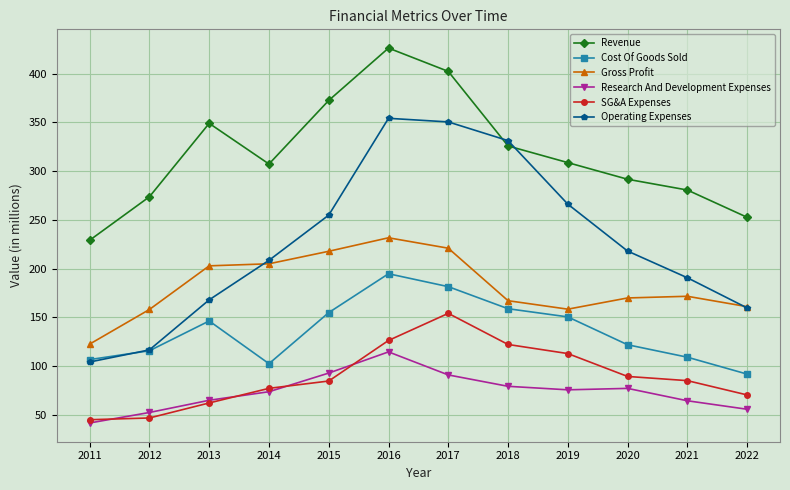

In Cost Of Goods Sold, how many points are higher than both neighbors (excluding endpoints)?

2